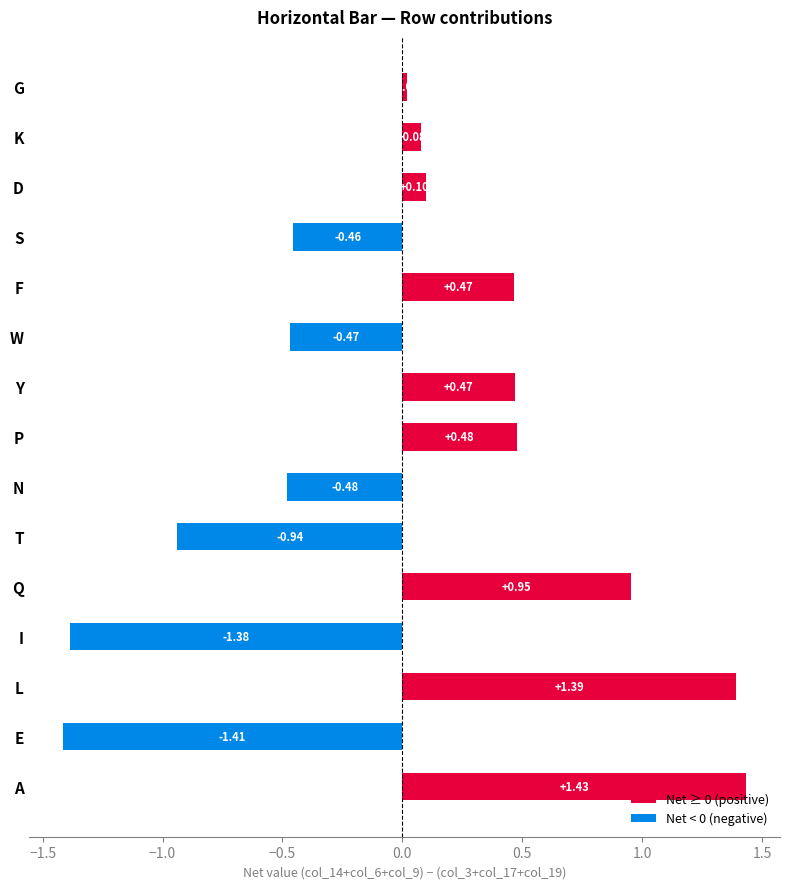

What is the difference between the maximum and second lowest values?

2.8